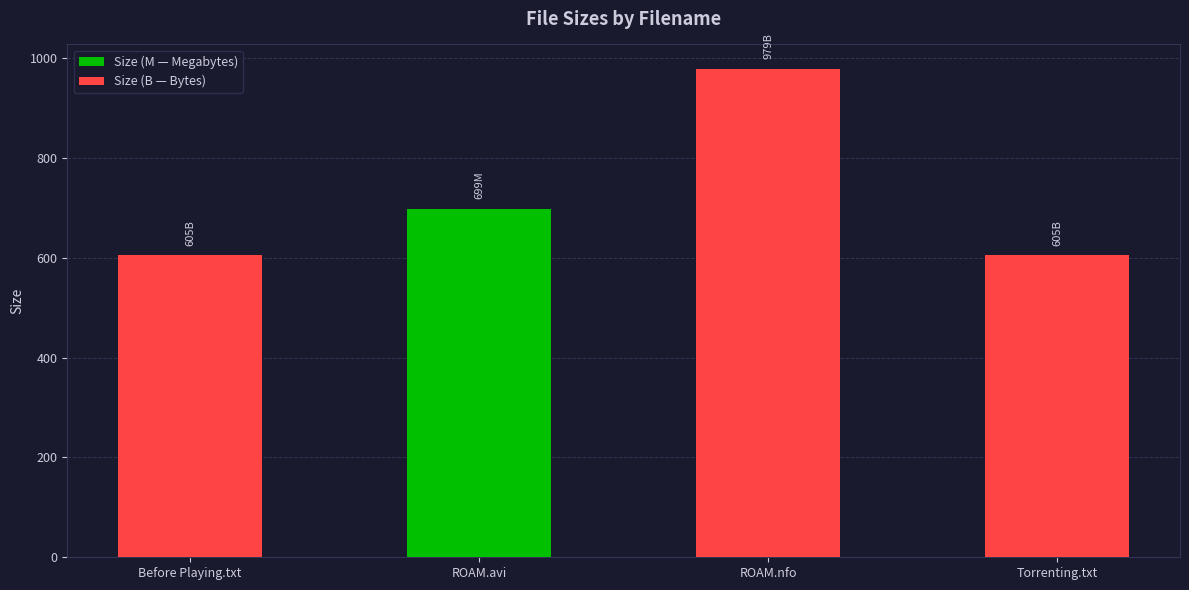

Reading right to left, extract all data points from this chart.

605	979	699	605